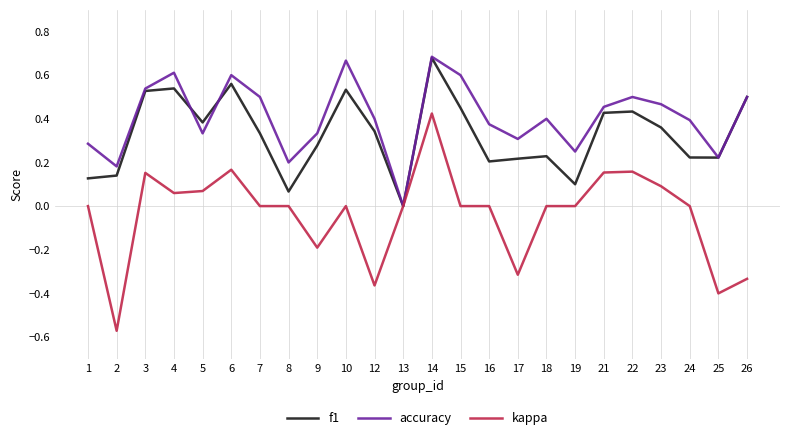

Where is accuracy nearest to the value 0?

13